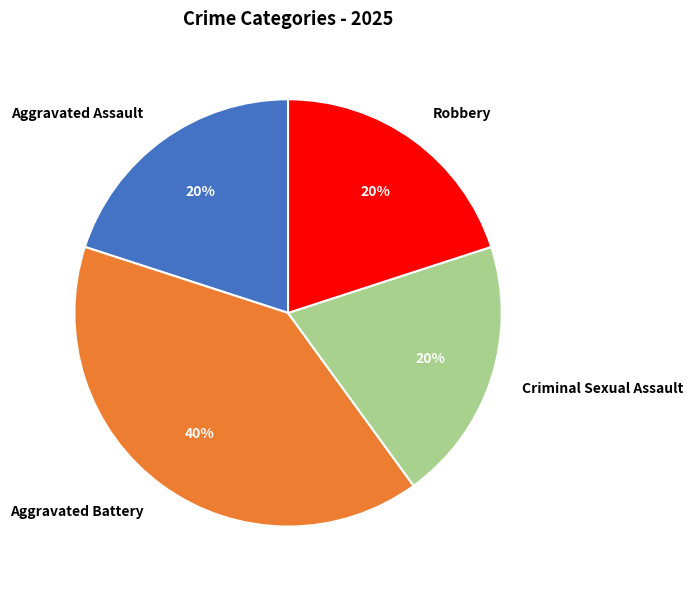

Which has a higher value, Aggravated Battery or Aggravated Assault?

Aggravated Battery